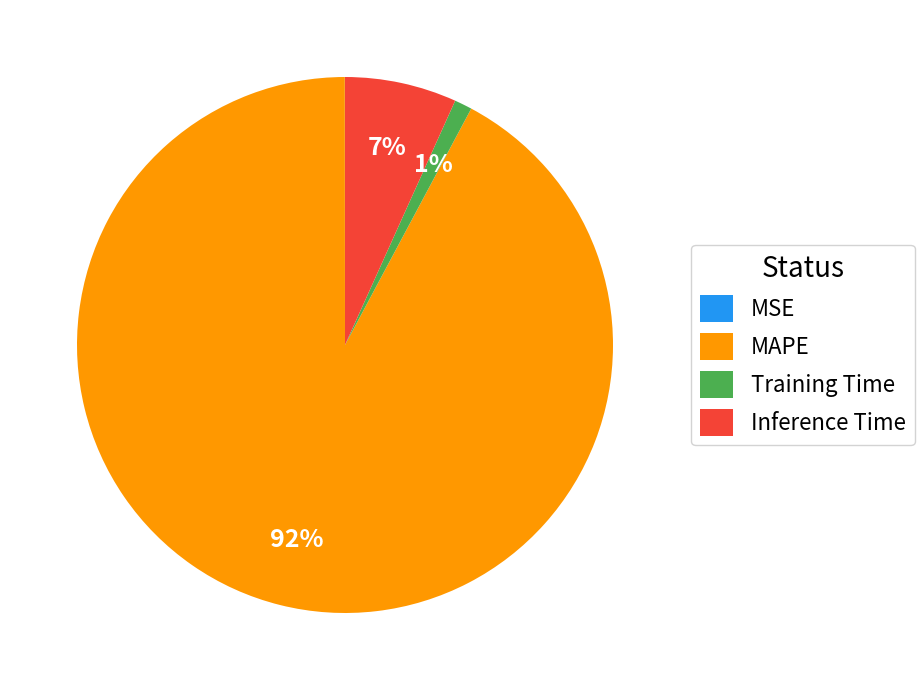

Which category has the biggest portion of the pie?

MAPE